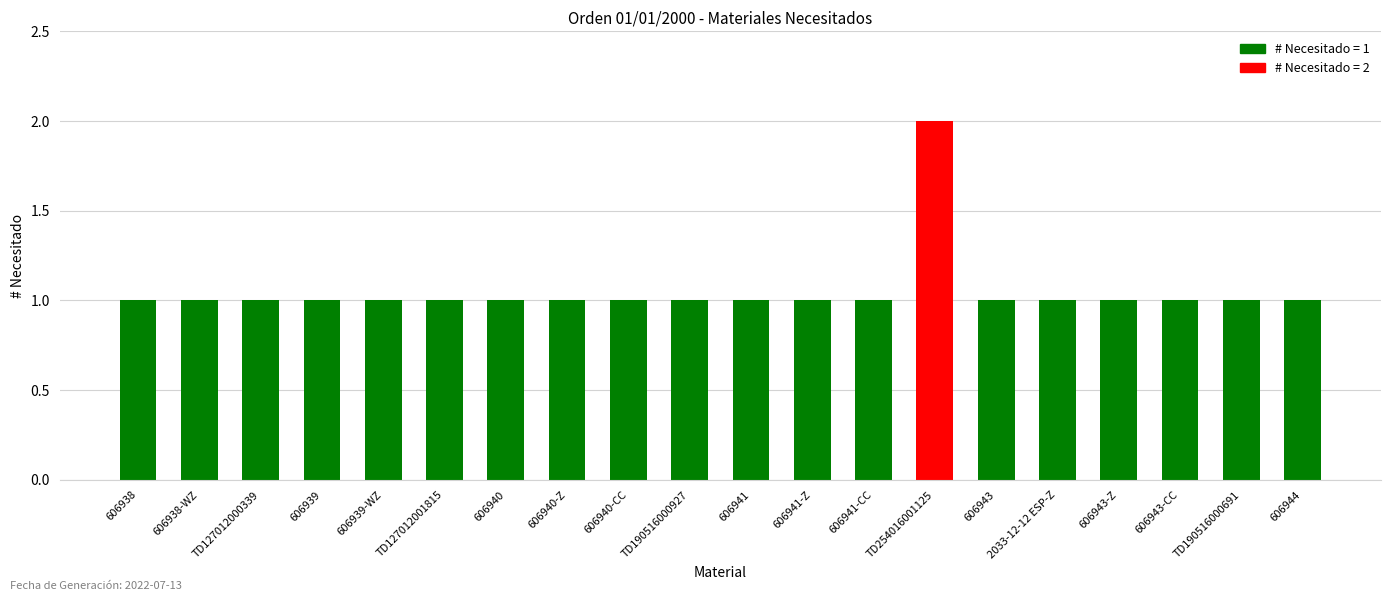

Which category has the highest value across all series?

TD254016001125